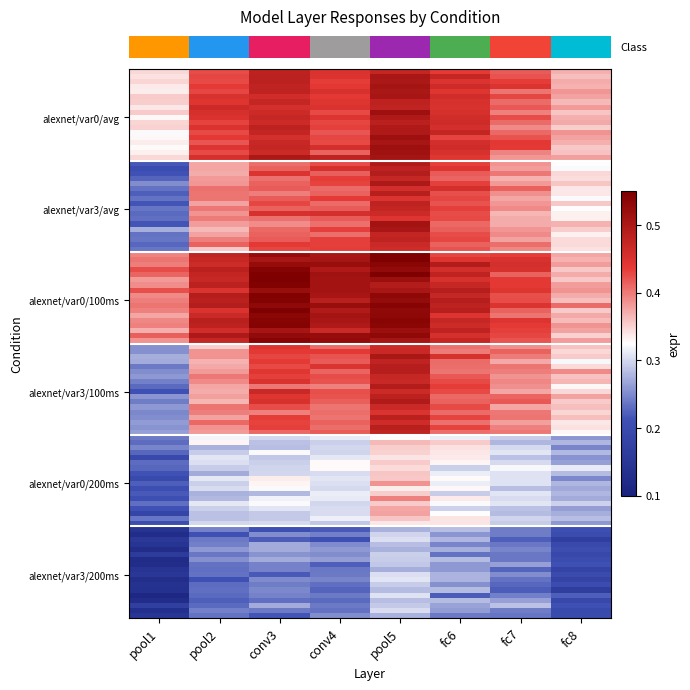

Reading right to left, transcribe all the data shown in this chart.

alexnet_0: fc8=0.4	fc7=0.4	fc6=0.5	pool5=0.5	conv4=0.4	conv3=0.5	pool2=0.5	pool1=0.4
alexnet_3: fc8=0.3	fc7=0.4	fc6=0.4	pool5=0.5	conv4=0.4	conv3=0.4	pool2=0.4	pool1=0.2
alexnet_100ms_0: fc8=0.4	fc7=0.4	fc6=0.5	pool5=0.5	conv4=0.5	conv3=0.5	pool2=0.5	pool1=0.4
alexnet_100ms_3: fc8=0.3	fc7=0.4	fc6=0.4	pool5=0.5	conv4=0.4	conv3=0.4	pool2=0.4	pool1=0.2
alexnet_200ms_0: fc8=0.3	fc7=0.4	fc6=0.4	pool5=0.5	conv4=0.4	conv3=0.4	pool2=0.4	pool1=0.2
alexnet_200ms_3: fc8=0.3	fc7=0.4	fc6=0.4	pool5=0.5	conv4=0.4	conv3=0.4	pool2=0.4	pool1=0.2